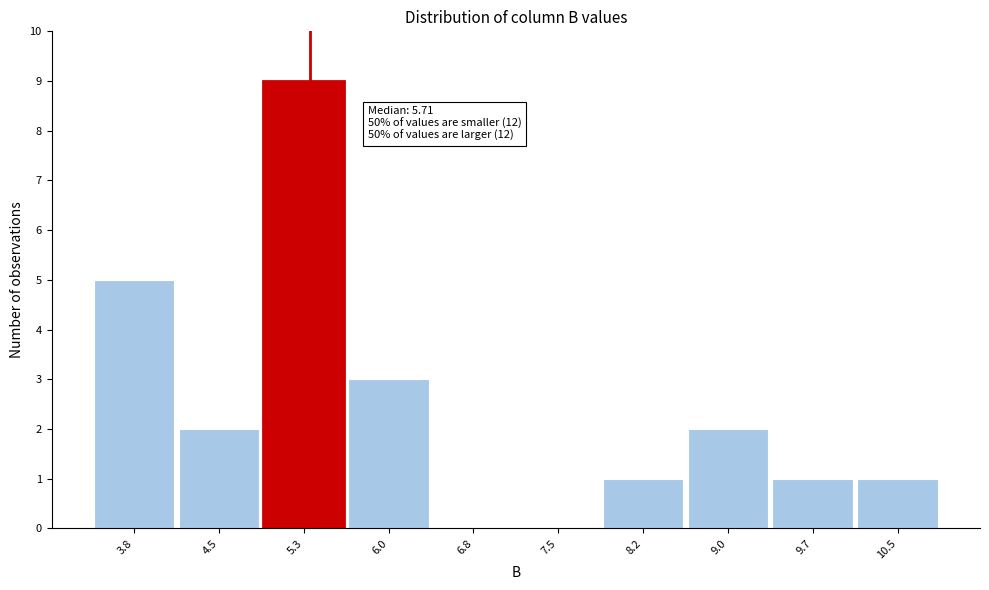

Reading left to right, what are all the values shown in this chart?

3.8=5	4.5=2	5.3=9	6.0=3	6.8=0	7.5=0	8.2=1	9.0=2	9.7=1	10.5=1